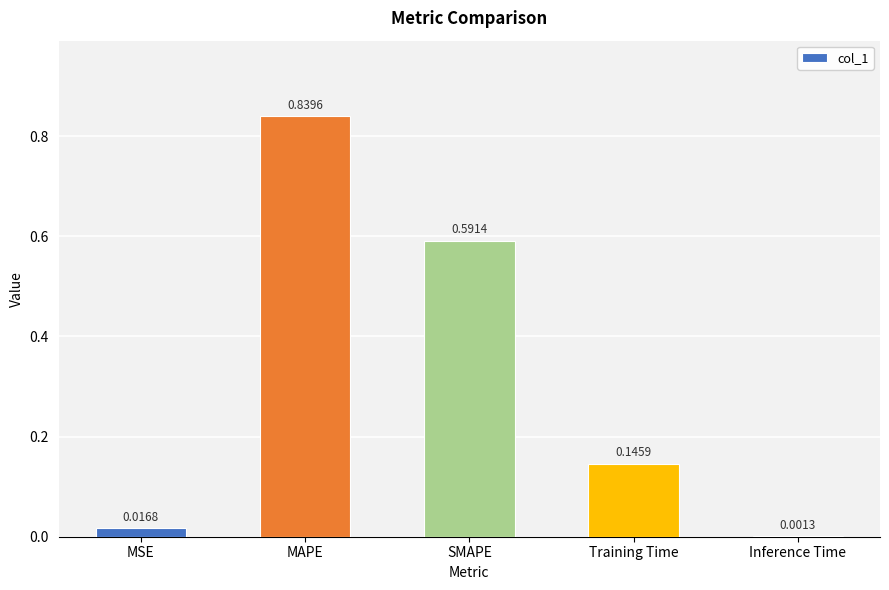

Where is the data nearest to the value 0?

Inference Time